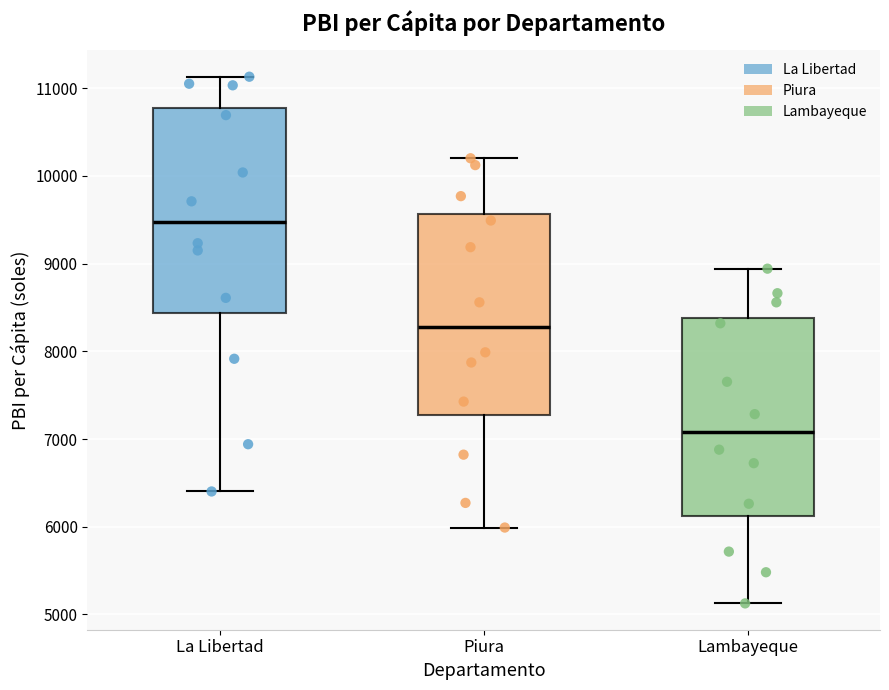

Reading left to right, read every box against the y-axis: the position of its median line, the range the box covers, and the ends of its whiskers. The values are not printed on the chart, so give them approximately, as read against the axis.

La Libertad: median 9500, box 8400 to 10800, whiskers 6400 to 11100
Piura: median 8300, box 7300 to 9600, whiskers 6000 to 10200
Lambayeque: median 7100, box 6100 to 8400, whiskers 5100 to 8900